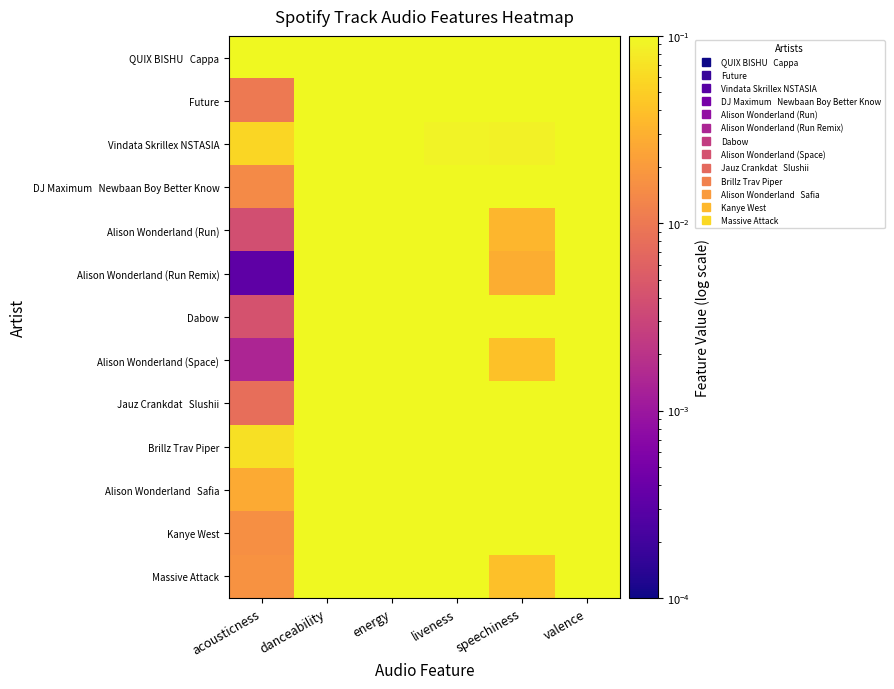

At which category does the chart reach its minimum across all series?

acousticness